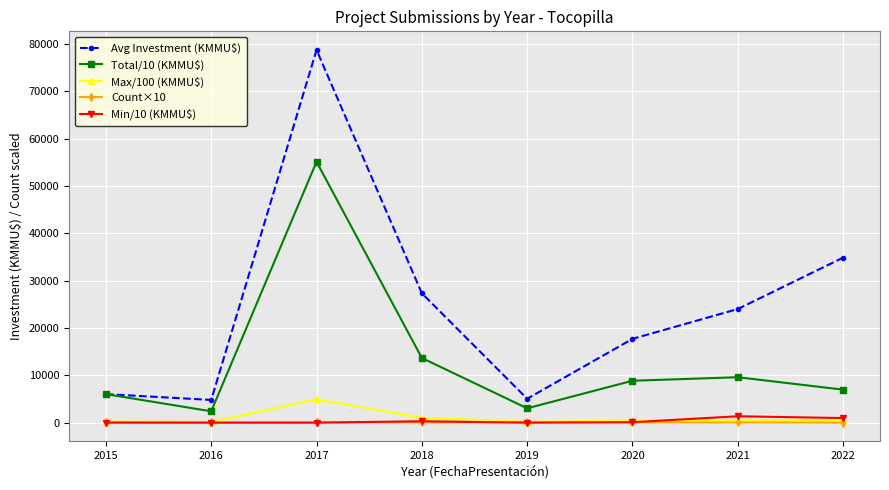

List the series in order of their peak value, lowest first.

Count×10, Min/10 (KMMU$), Max/100 (KMMU$), Total/10 (KMMU$), Avg Investment (KMMU$)